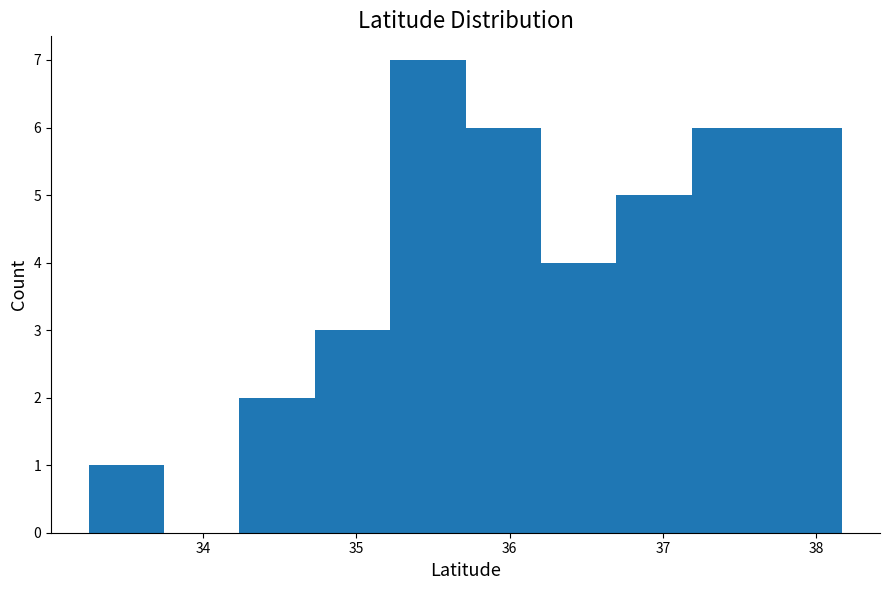

Which range on the x-axis has the tallest bar?

35.2 to 35.7